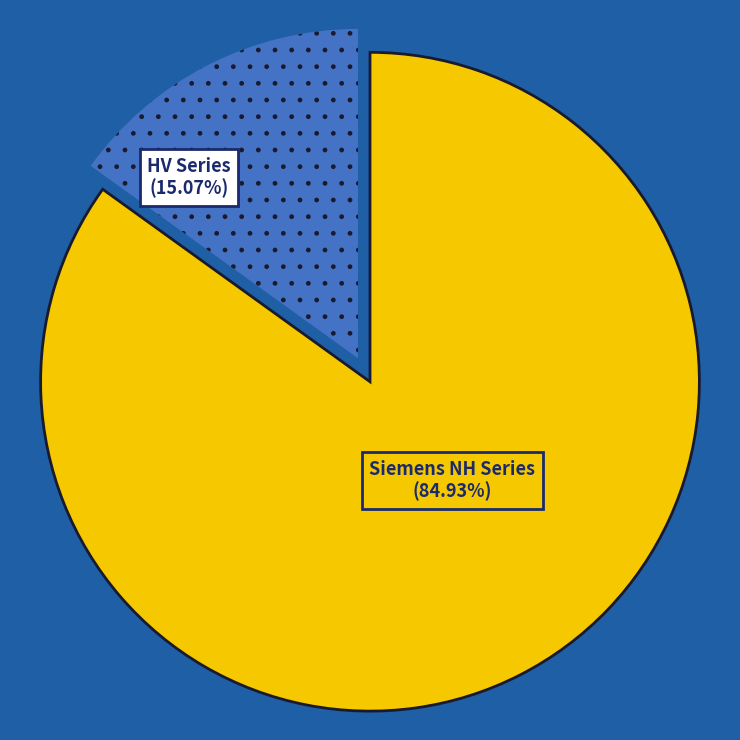

Rank the categories by value from lowest to highest.

HV Series, Siemens NH Series